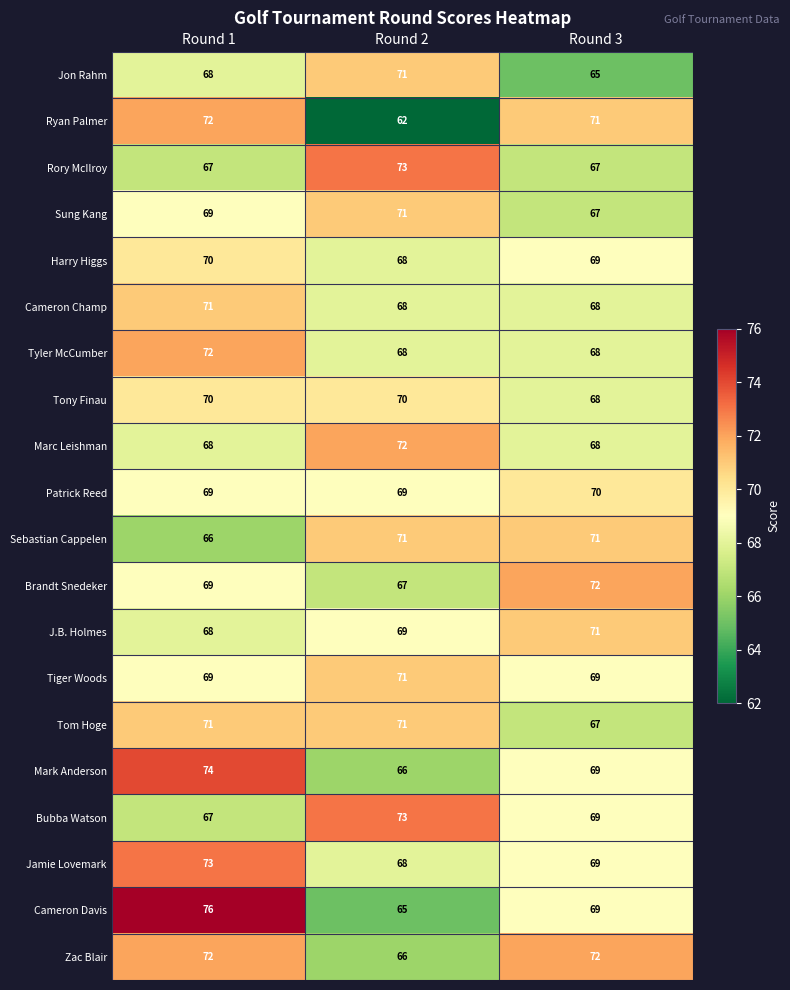

At which category is the sum across all series the highest?

Round 1